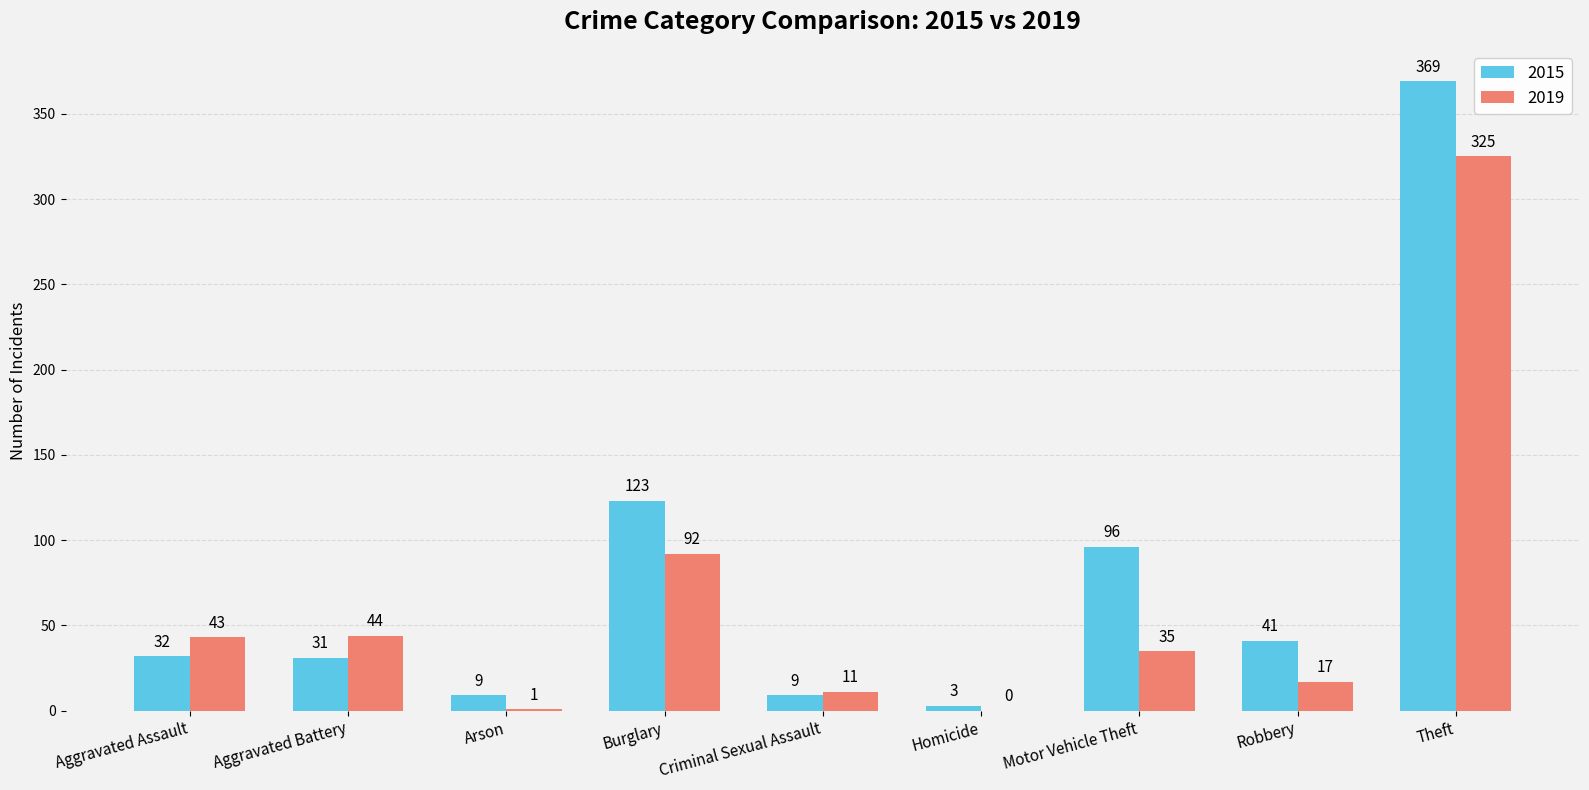

How many groups of bars are there?

9